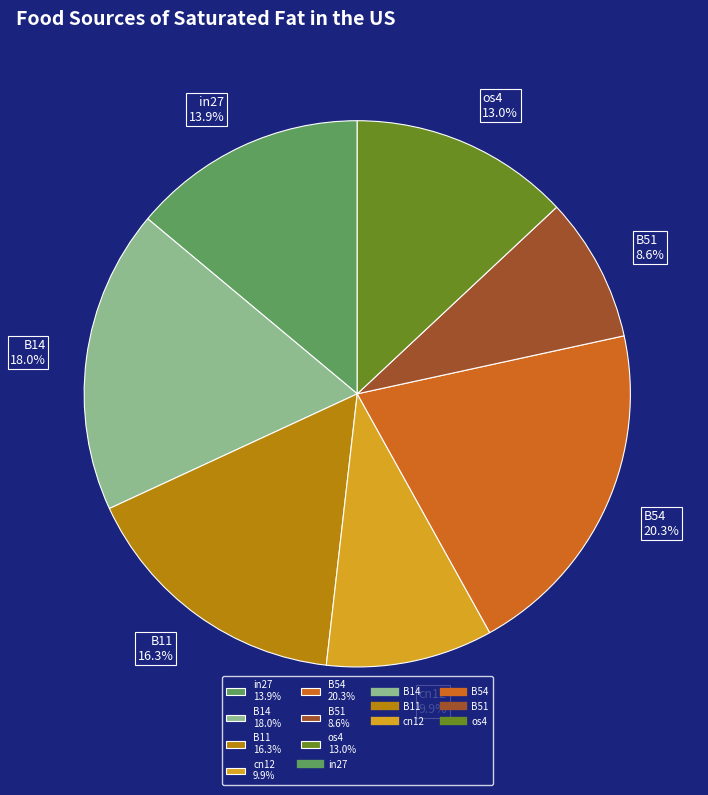

To the nearest percent, what percentage of the pie is B54?

20%